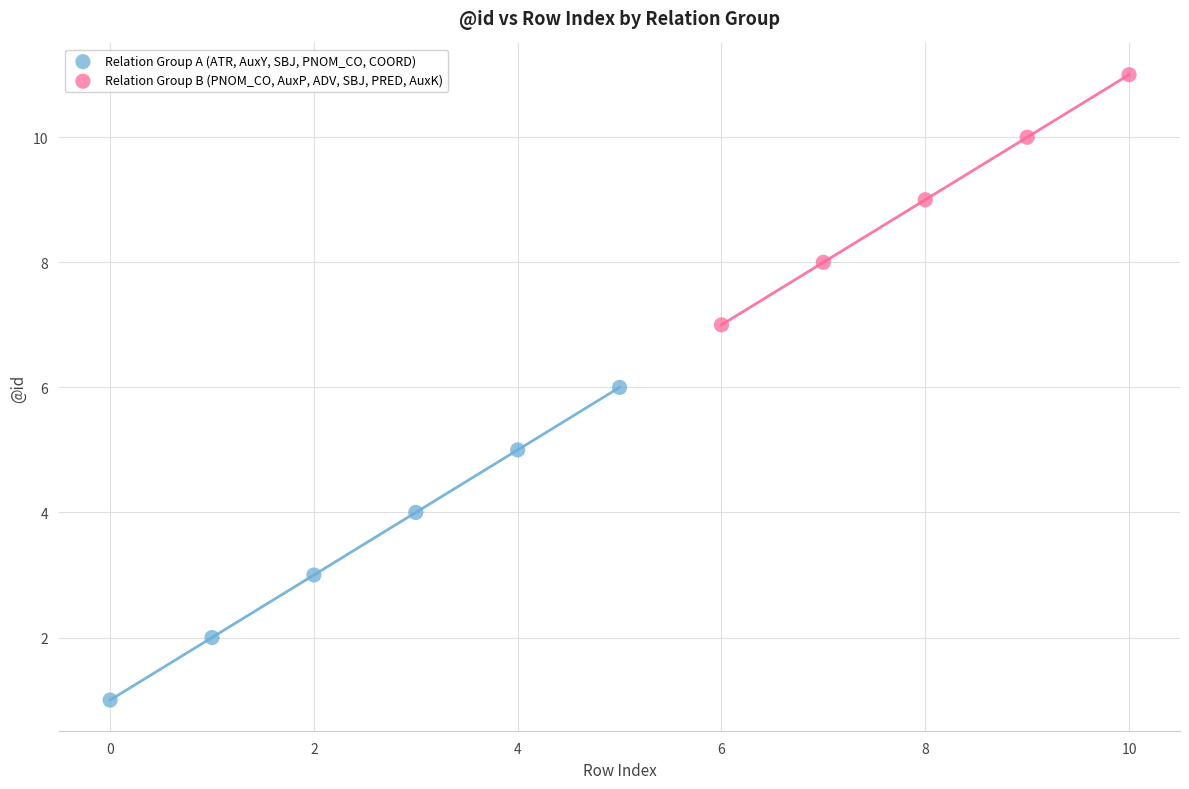

Which series contains the highest Y value?

Relation Group B (PNOM_CO, AuxP, ADV, SBJ, PRED, AuxK)